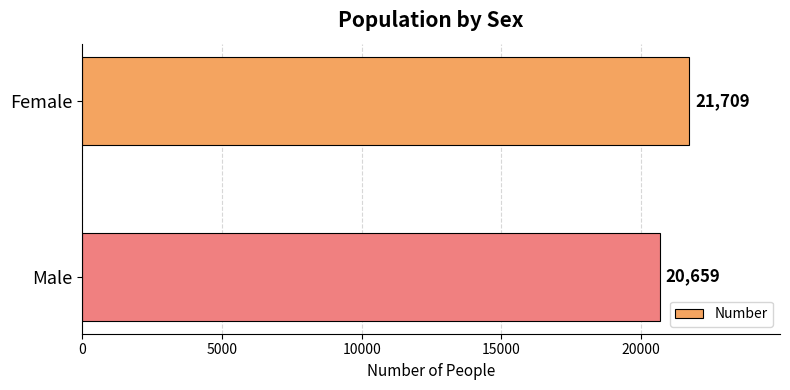

What is the greatest value displayed?

21709